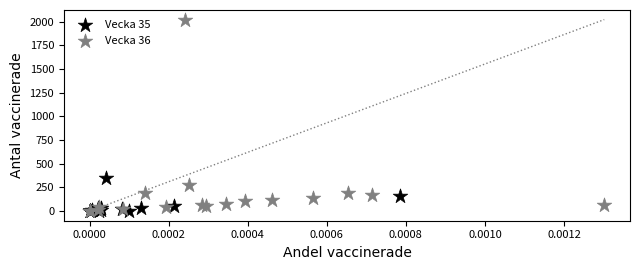

Which series has the widest spread of Y values?

Vecka 36